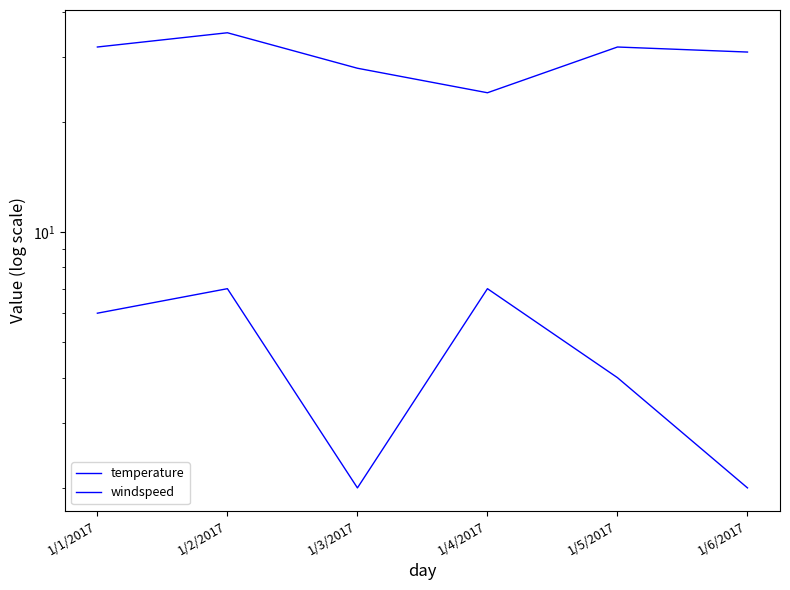

Rank the series at 1/5/2017 from highest to lowest value.

temperature, windspeed